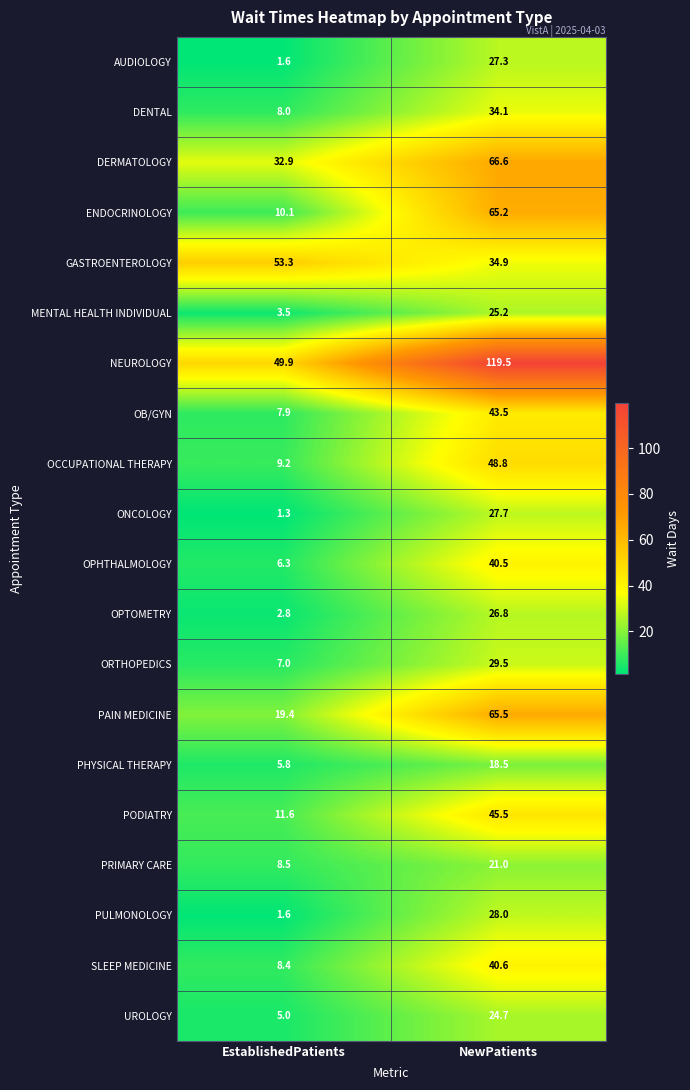

What is the minimum value shown in the chart?

1.3